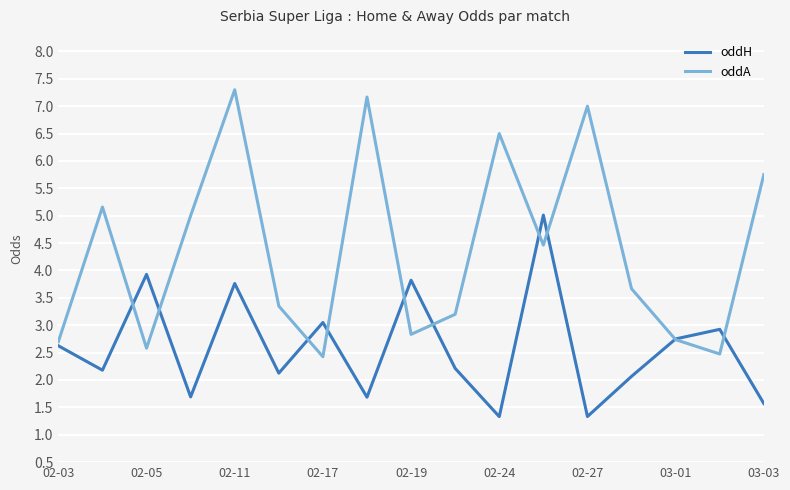

How many values in the oddA series exceed 3?

11